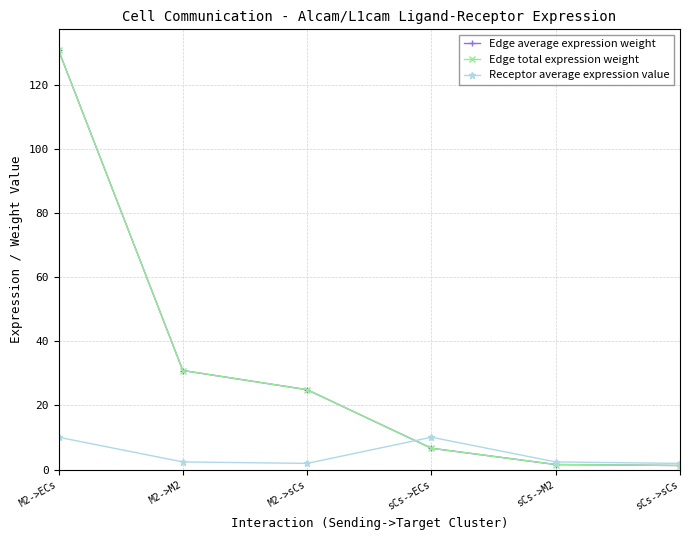

What is the label of the 6th point from the right?

M2->ECs